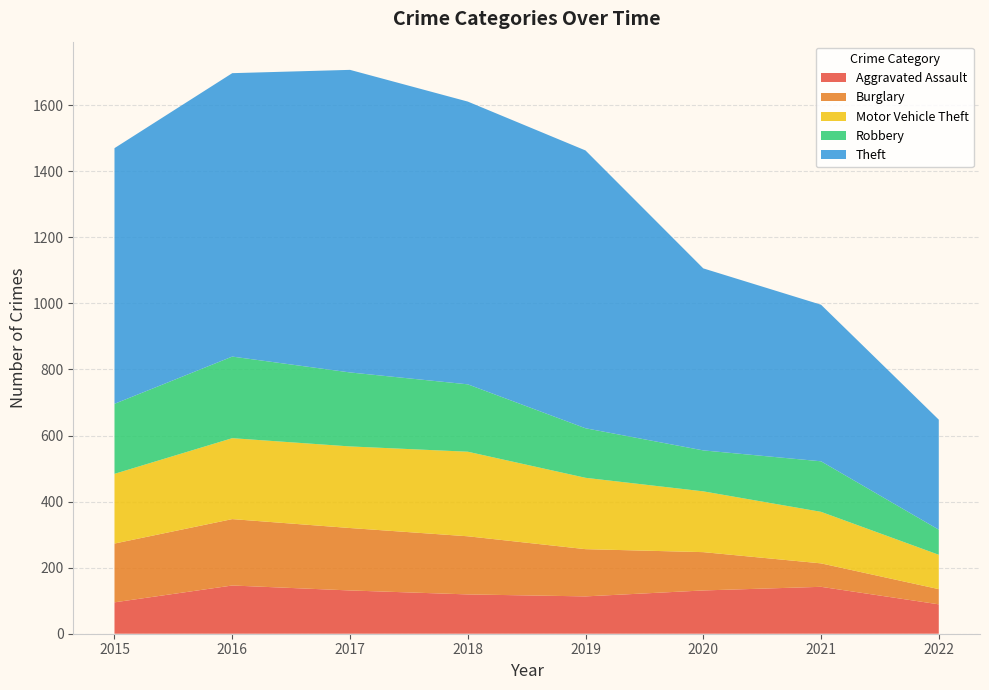

Reading left to right, extract all data points from this chart.

Aggravated Assault: 95	146	131	119	113	131	142	89
Burglary: 178	201	189	176	143	116	71	46
Motor Vehicle Theft: 211	245	247	256	216	184	156	104
Robbery: 212	247	224	204	150	124	153	76
Theft: 774	858	916	856	841	551	474	333